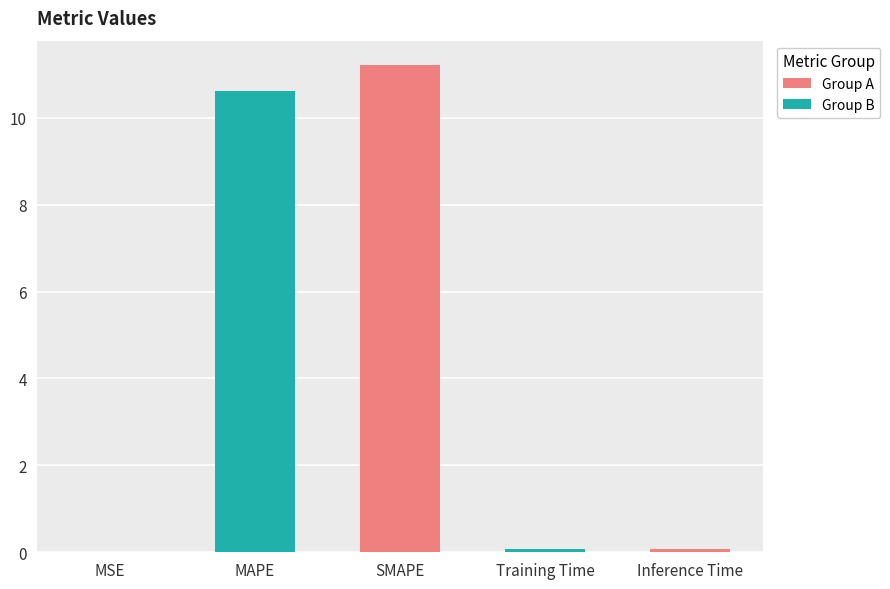

Rank the categories by value from highest to lowest.

SMAPE, MAPE, Inference Time, Training Time, MSE